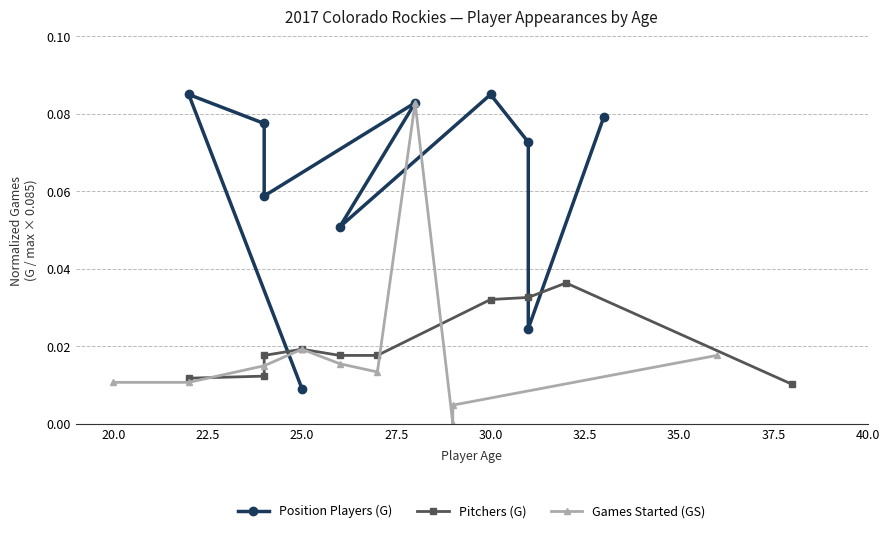

At how many categories does at least one series exceed 0?

10